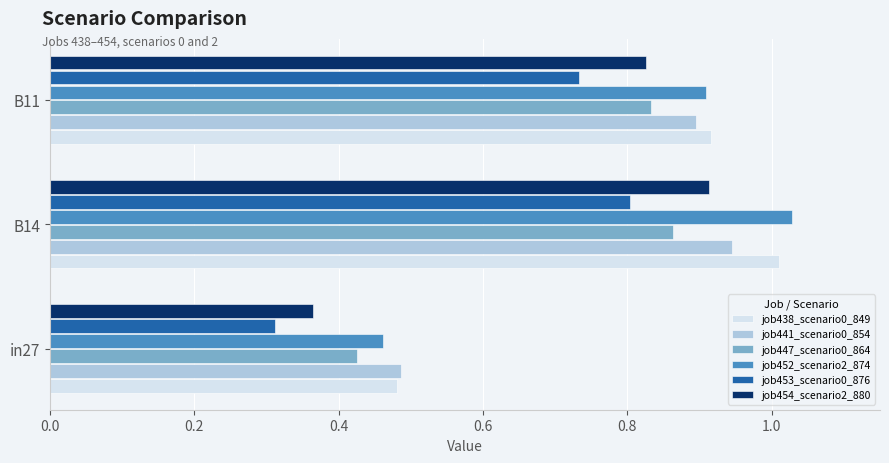

At which category is the sum across all series the highest?

B14